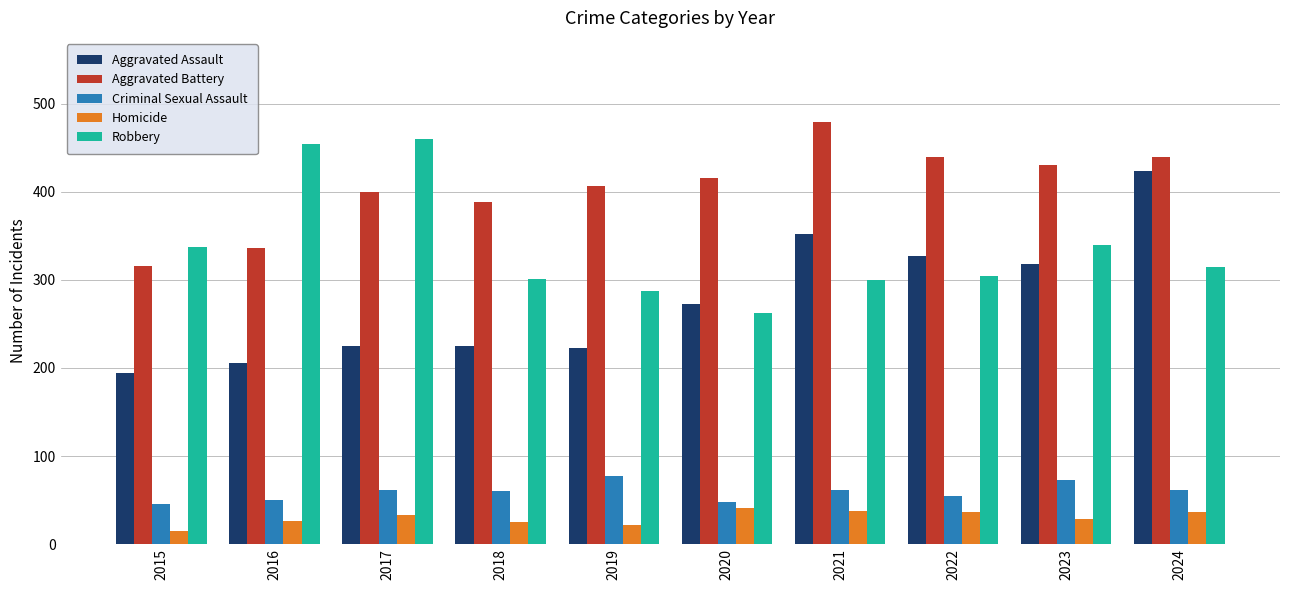

Which label corresponds to the largest value in the chart?

2021